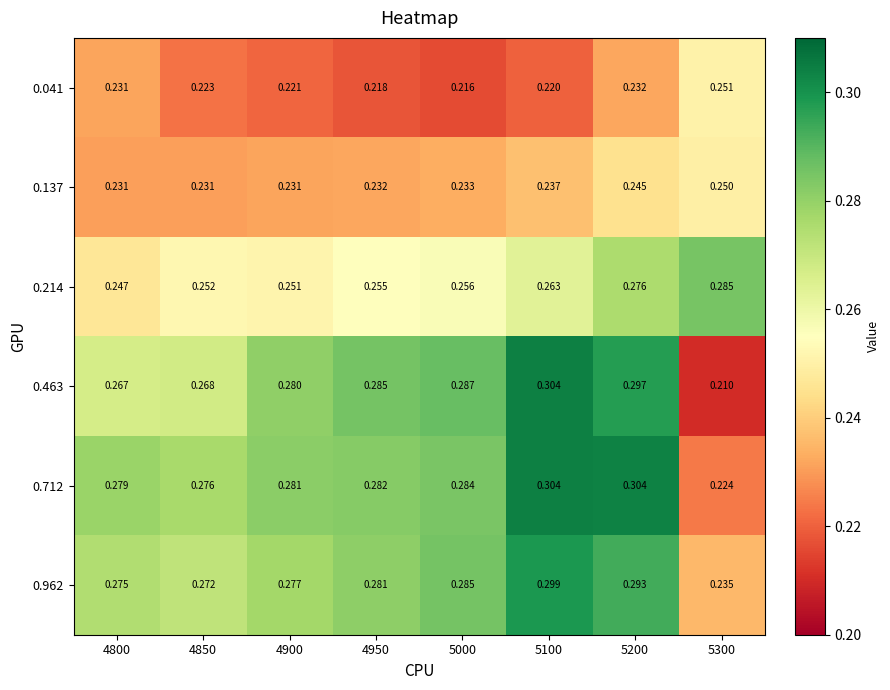

Is the value of 0.137 at 5100 greater than the value of 0.962 at 4900?

No